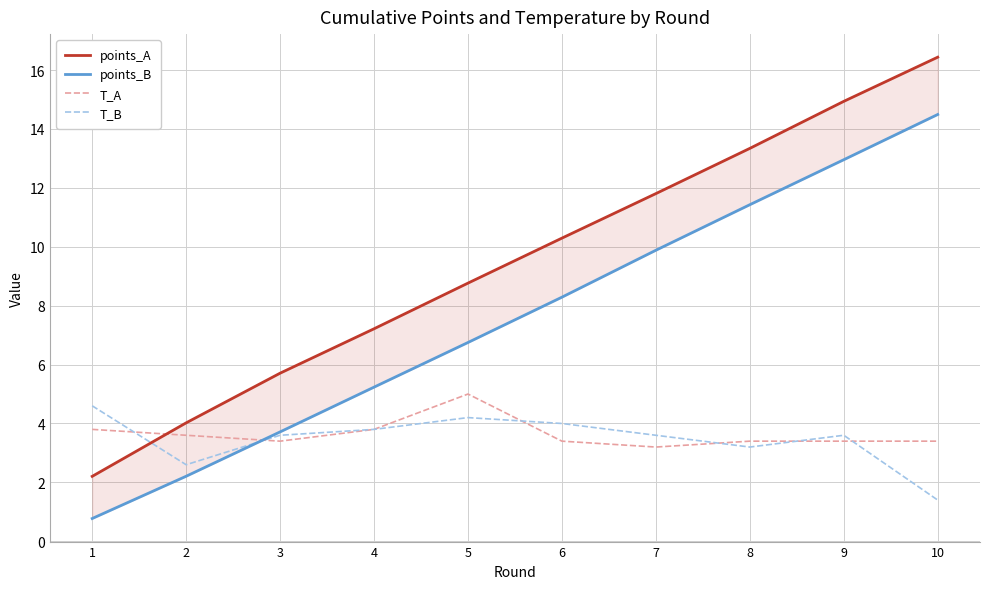

How many categories are shown in the chart?

10